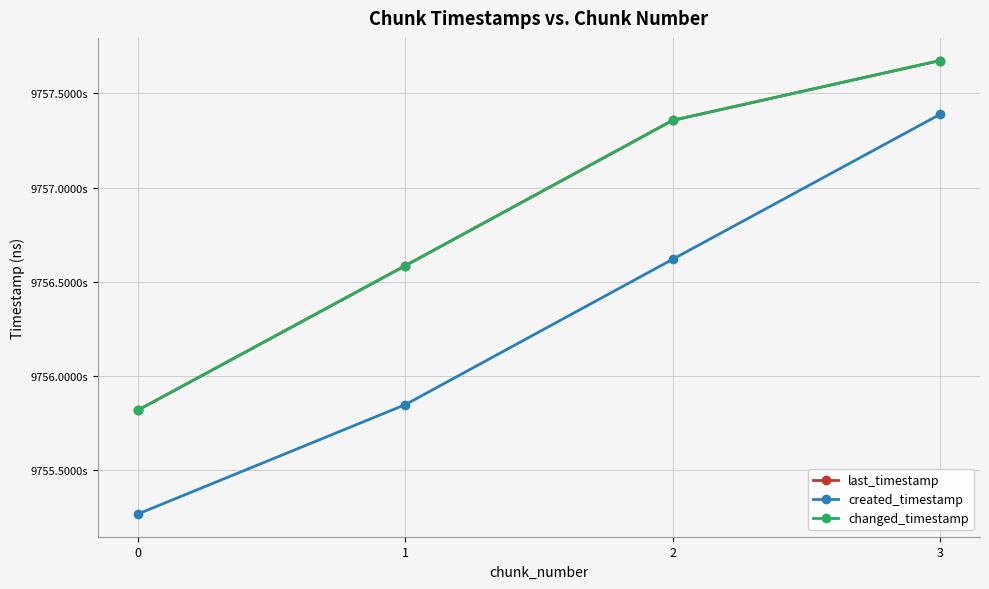

What is the spread (max minus min) of values at 1?

737929087